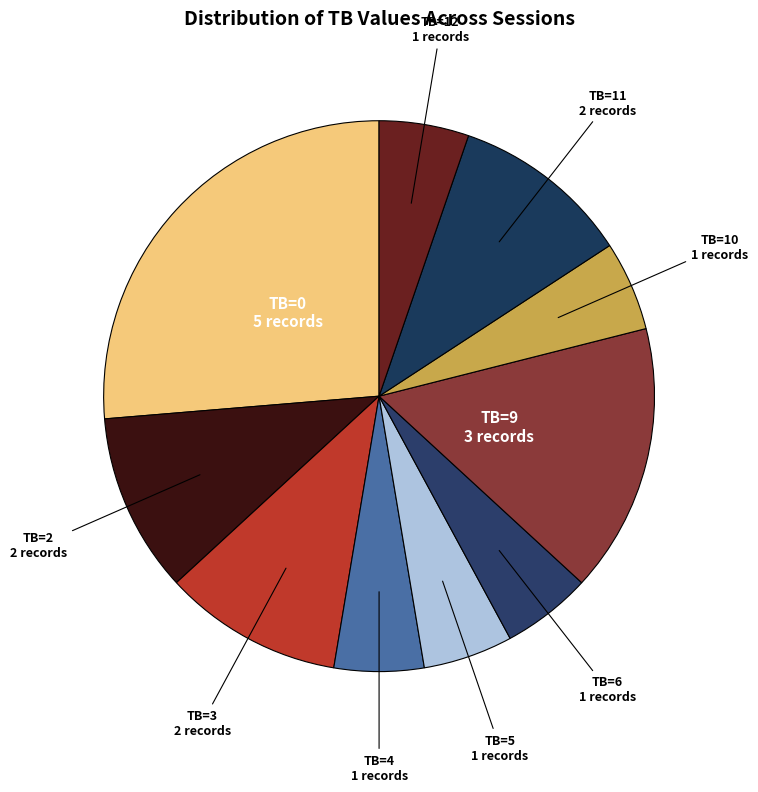

Do TB=5 and TB=12 together represent more than half of the pie?

No